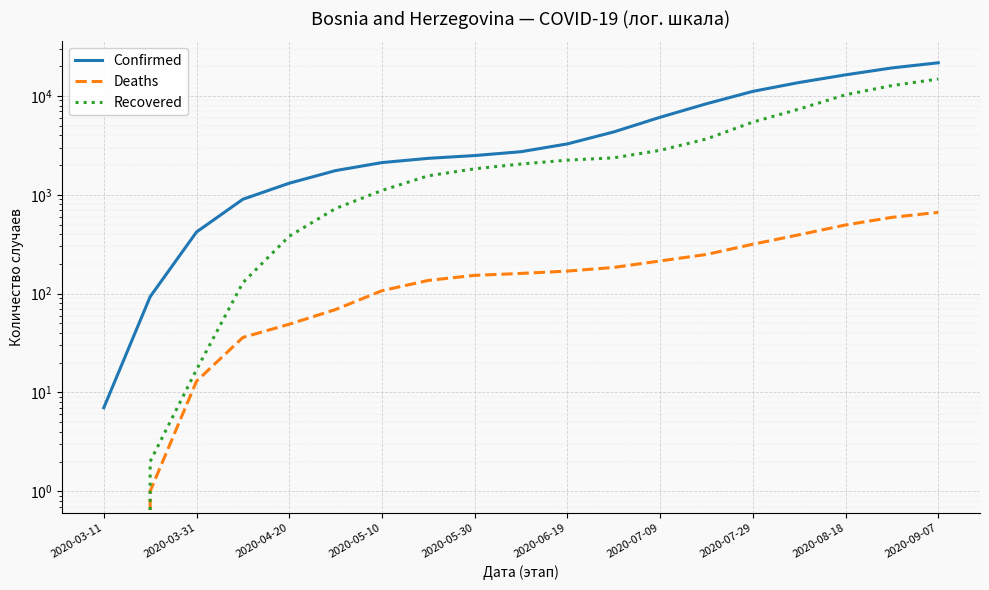

What is the average value of the Confirmed series?

6222